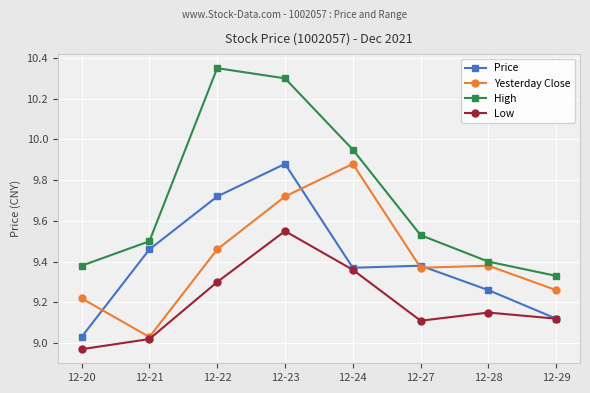

Which category has the lowest value in the Low series?

12-20